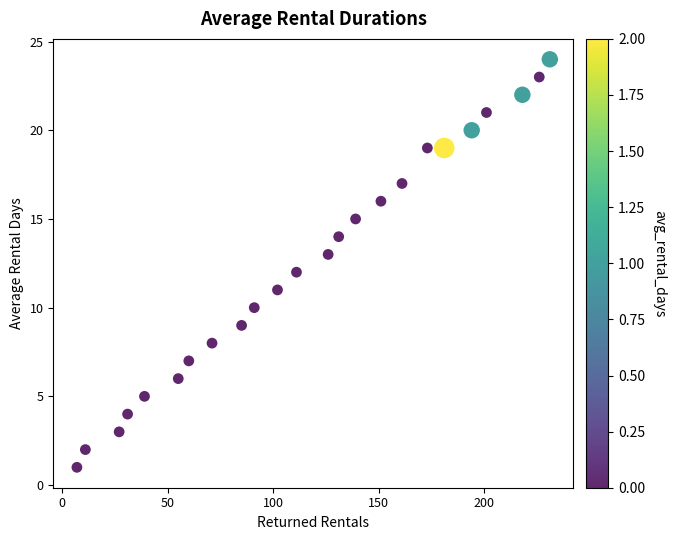

What is the range of X values (max minus min)?

224